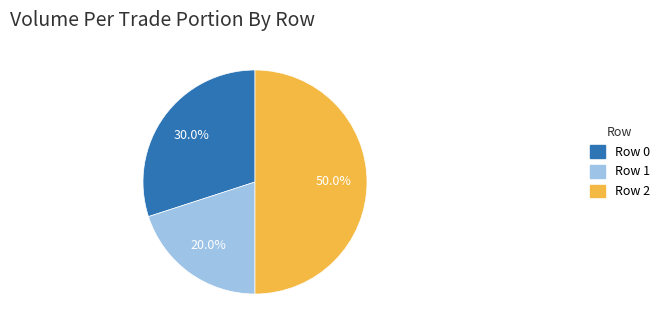

To the nearest percent, what is the combined percentage of Row 1 and Row 0?

50%